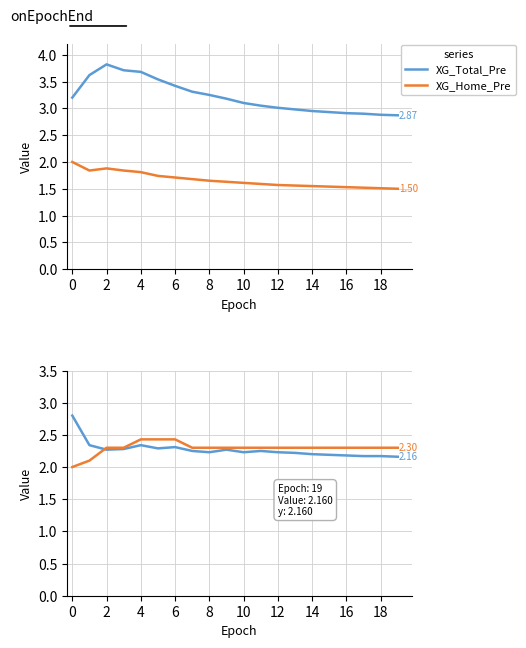

True or false: XG_Home_Pre and XG_Total_Pre cross at least once.

False